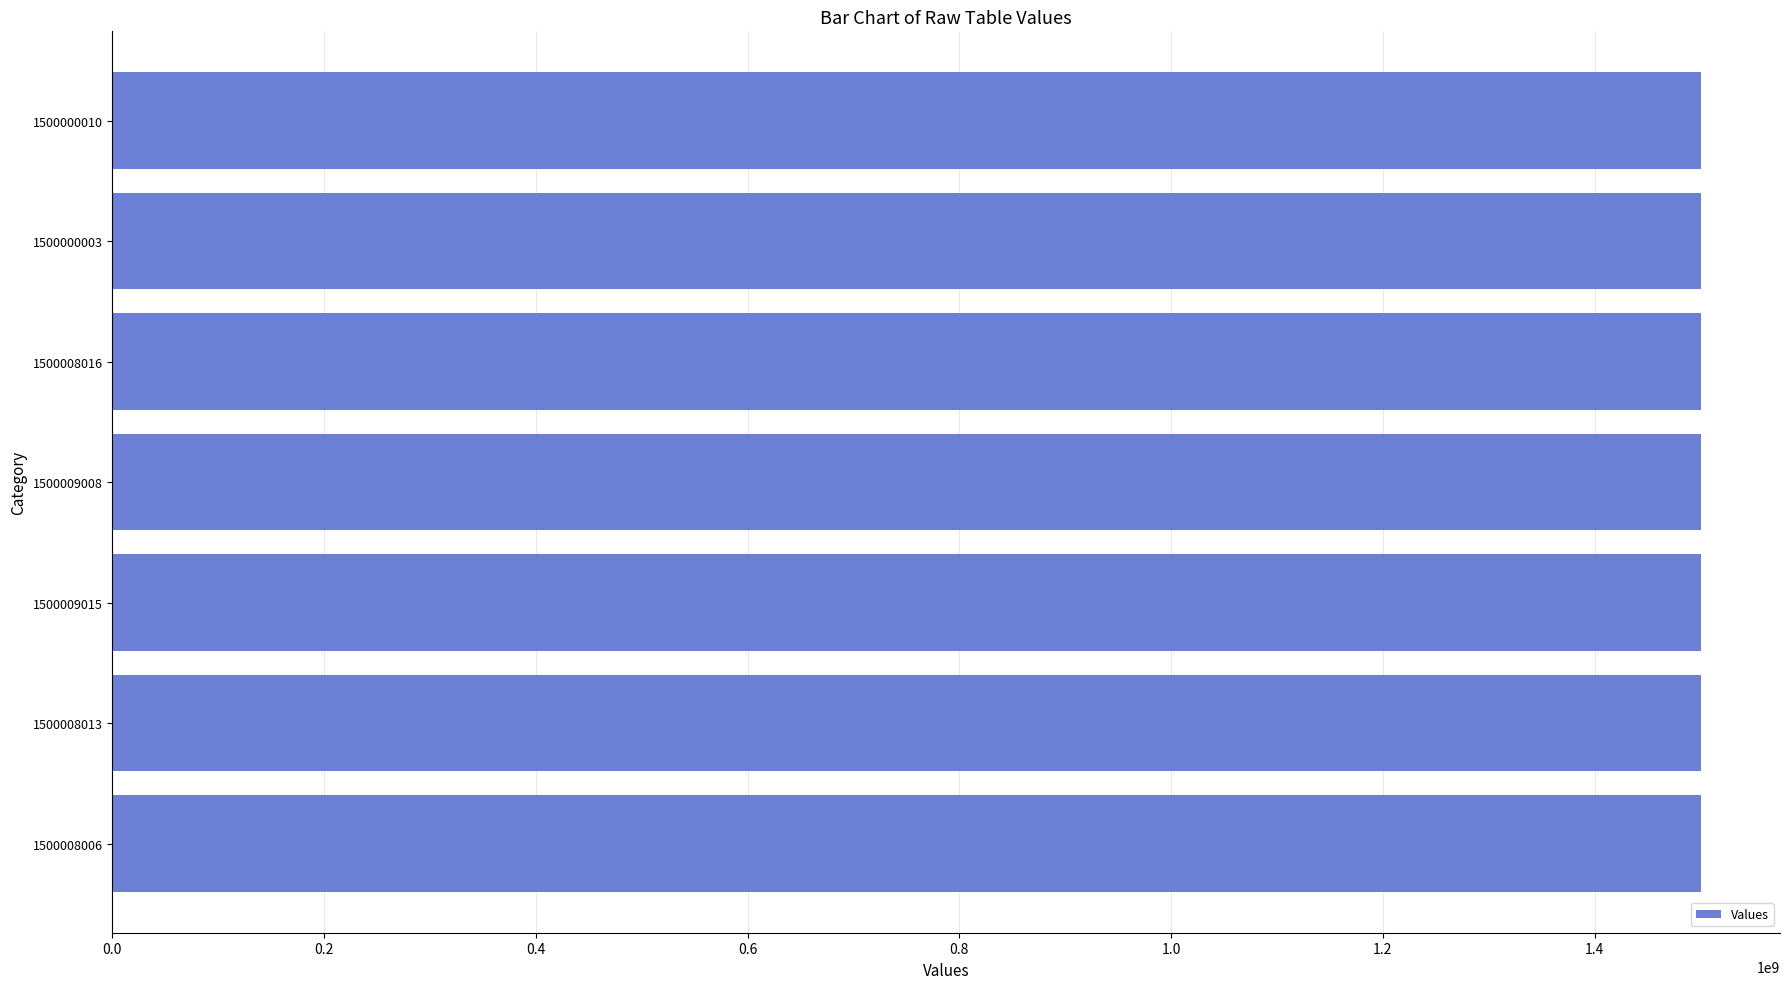

The chart shows a value of 530830319 at 1500008016. True or false?

False